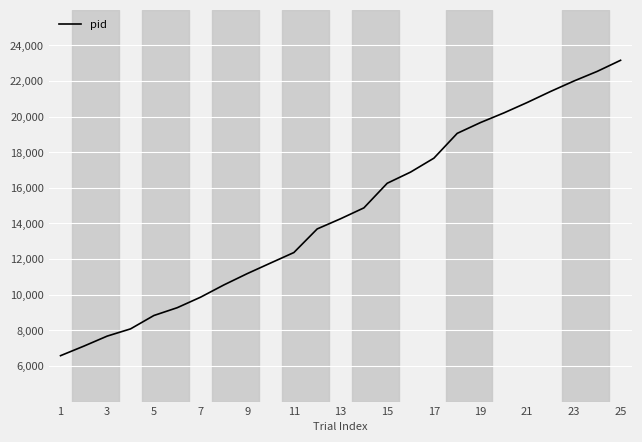

What is the greatest value displayed?

23163